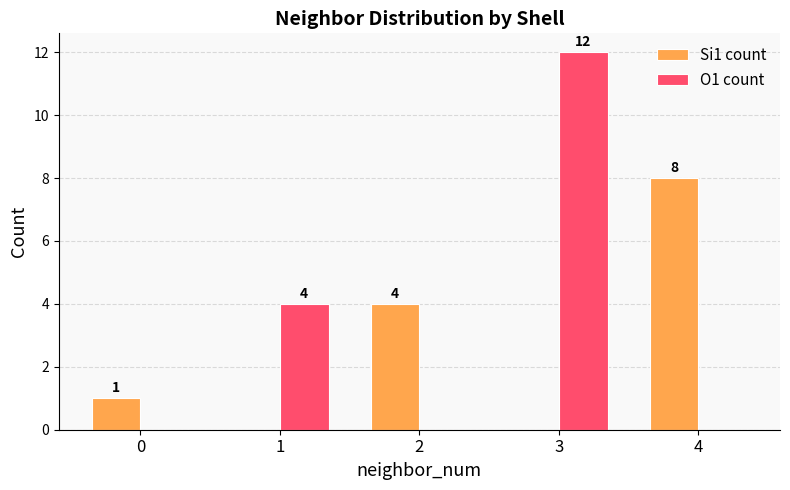

What is the difference between the O1 count values at 1 and 3?

8